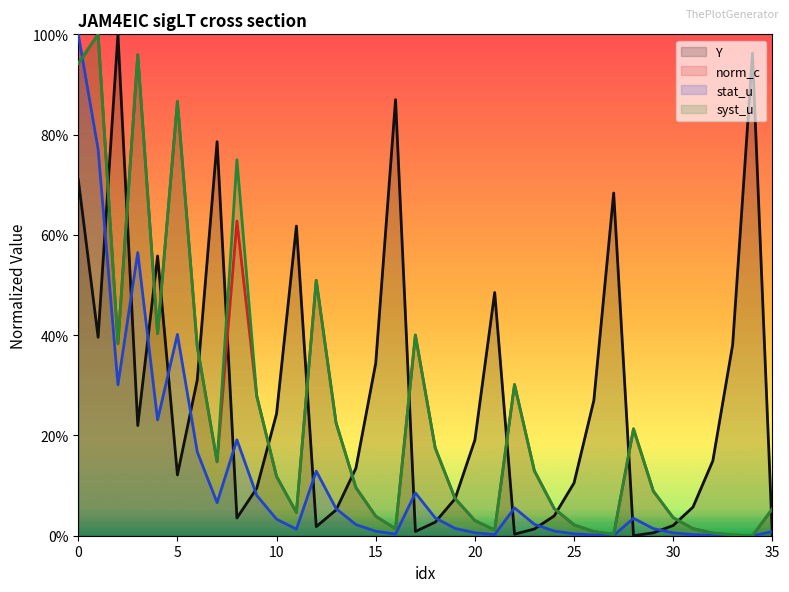

At 9, list the series in order from largest to smallest.

norm_c (line), syst_u (line), Y (line), stat_u (line)